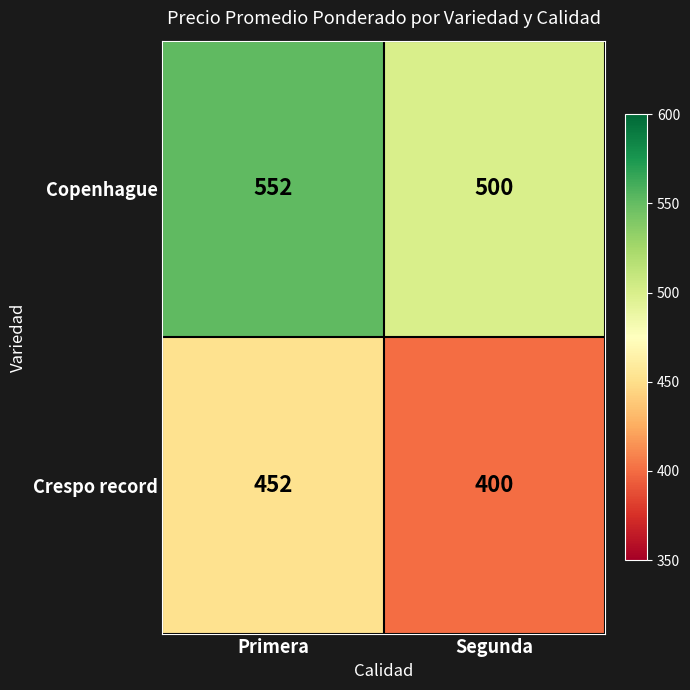

At which category is the sum across all series the highest?

Primera